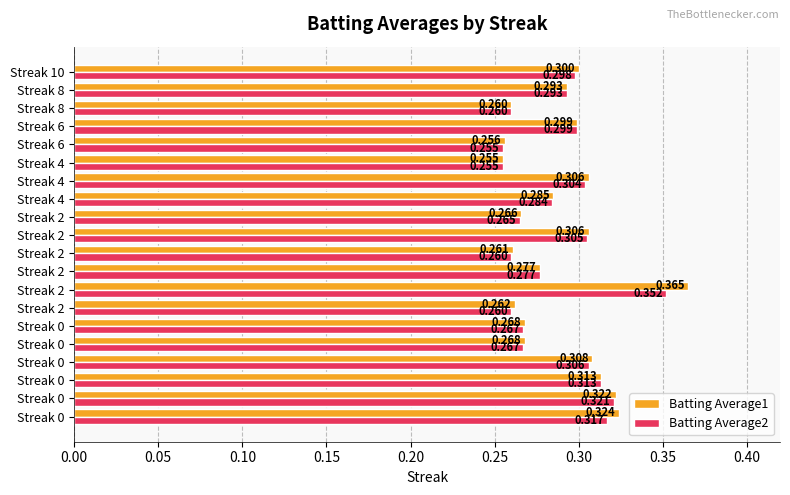

What are all the series names shown in the legend?

Batting Average1, Batting Average2